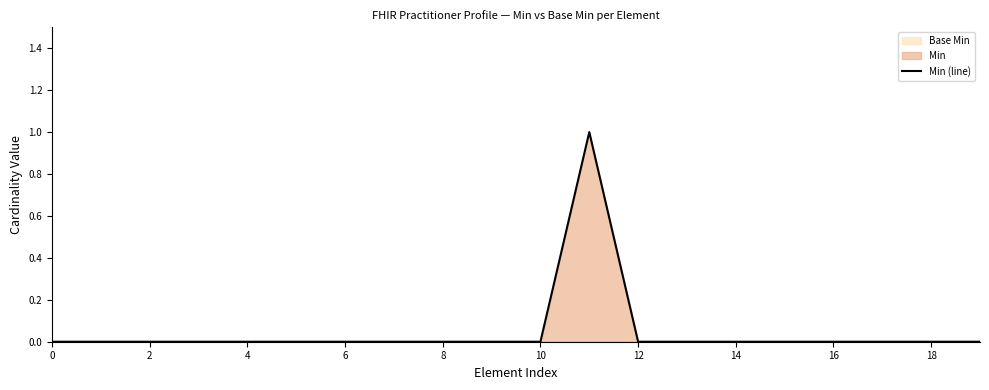

The Min (line) series shows 0 at 14. True or false?

True